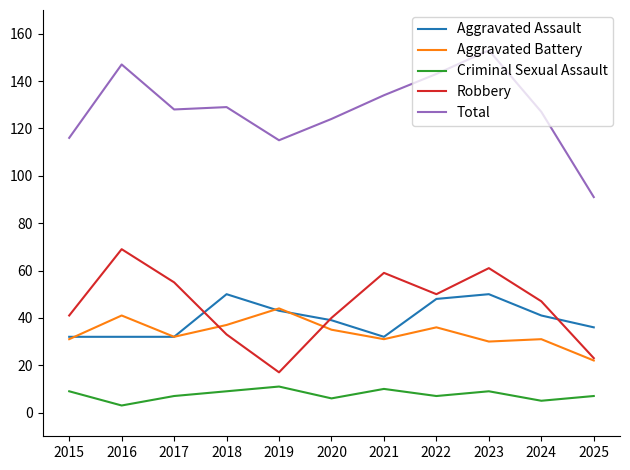

What are all the series names shown in the legend?

Aggravated Assault, Aggravated Battery, Criminal Sexual Assault, Robbery, Total